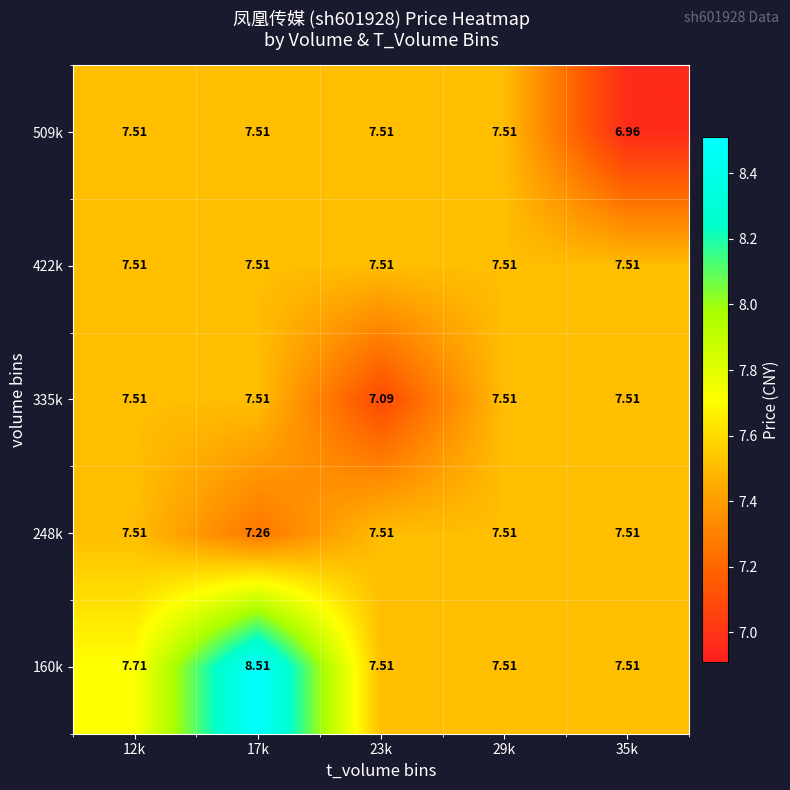

Reading right to left, extract all data points from this chart.

160k: 35k=7.5	29k=7.5	23k=7.5	17k=8.5	12k=7.7
248k: 35k=7.5	29k=7.5	23k=7.5	17k=7.3	12k=7.5
335k: 35k=7.5	29k=7.5	23k=7.1	17k=7.5	12k=7.5
422k: 35k=7.5	29k=7.5	23k=7.5	17k=7.5	12k=7.5
509k: 35k=7.0	29k=7.5	23k=7.5	17k=7.5	12k=7.5